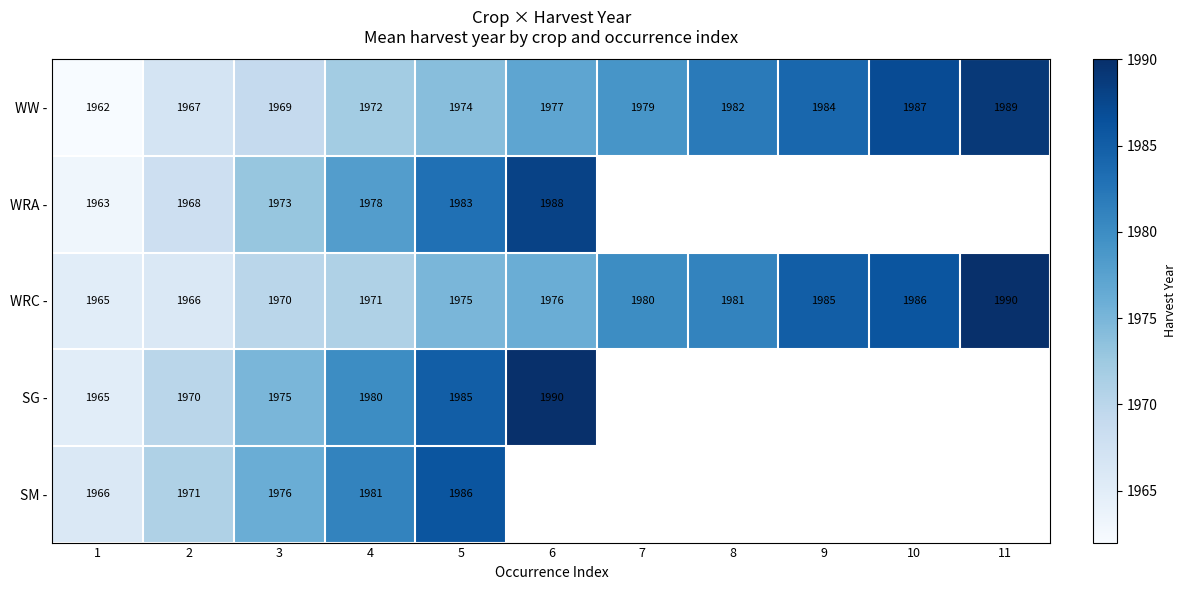

What is the lowest value of the WRC - series?

1965